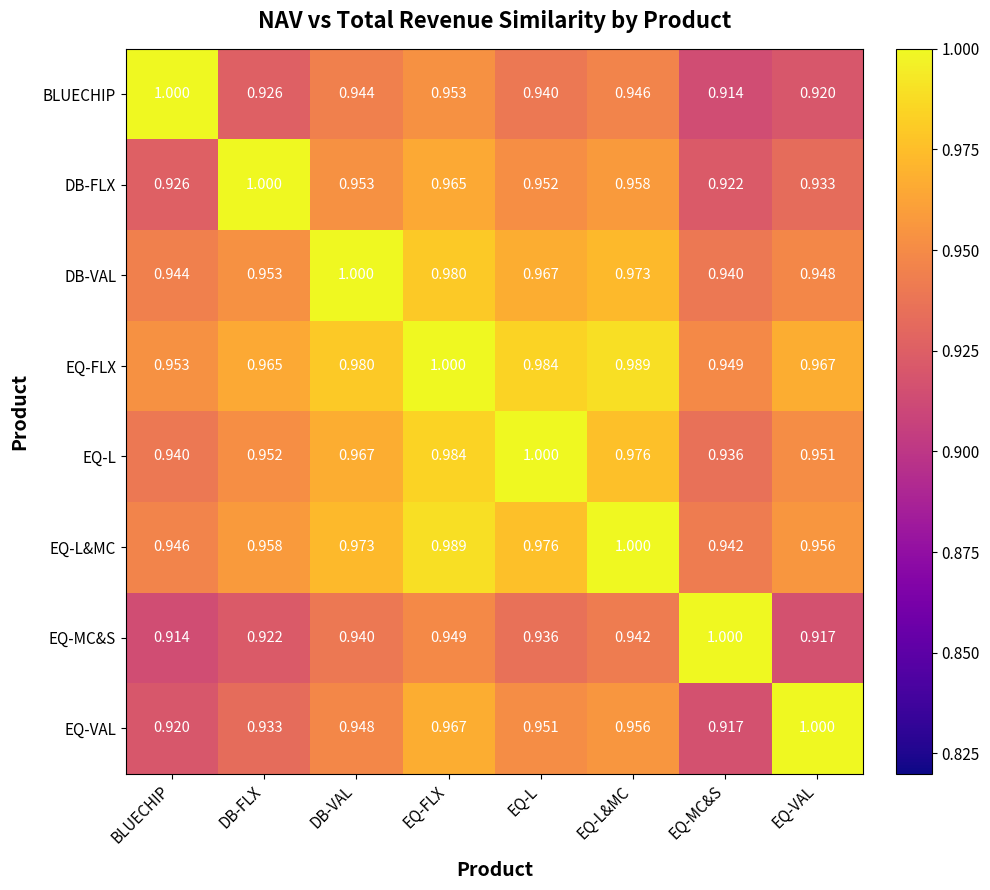

Where is EQ-VAL nearest to the value 0?

EQ-MC&S